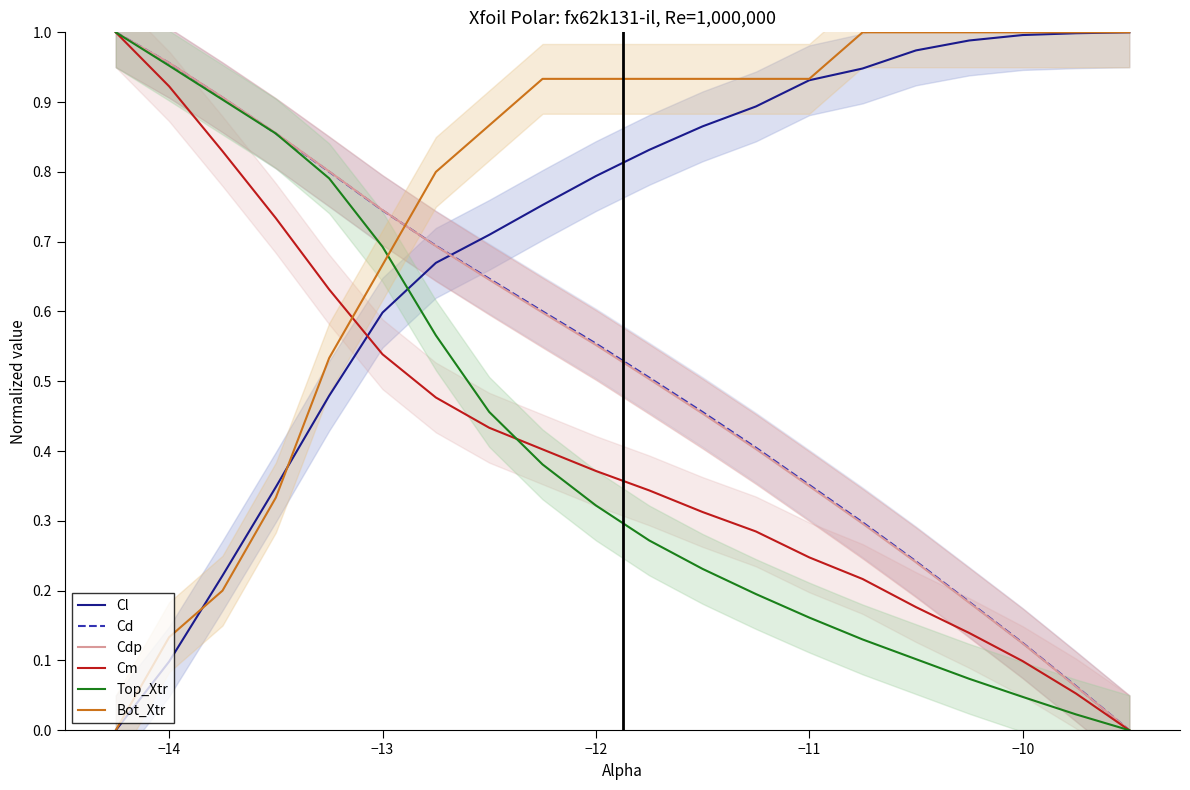

After their last crossing, which series has the higher values: Cdp or Bot_Xtr?

Bot_Xtr